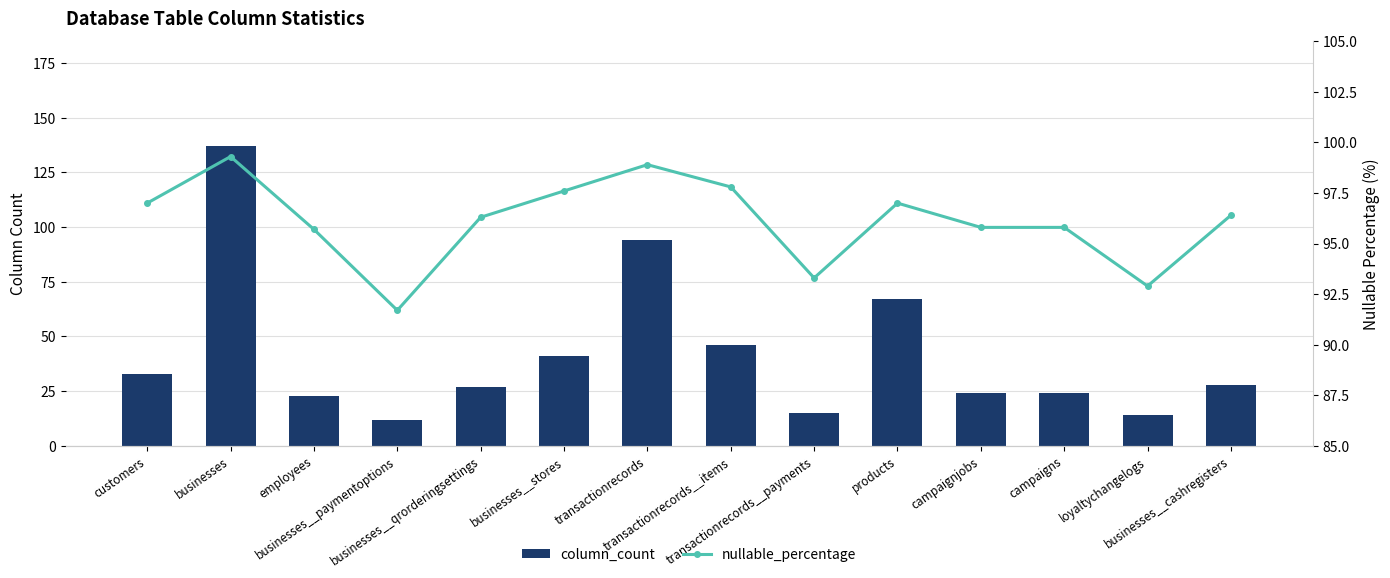

At how many categories does at least one series exceed 115?

1